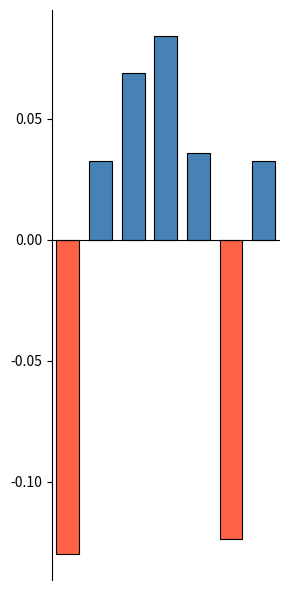

What is the value of the 4th bar from the left?

0.1